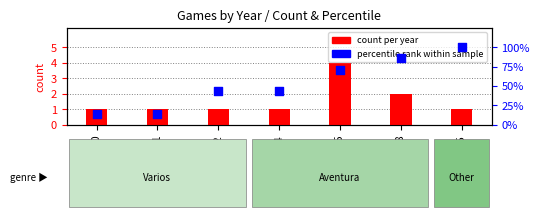

Which series contains the lowest Y value?

count per year